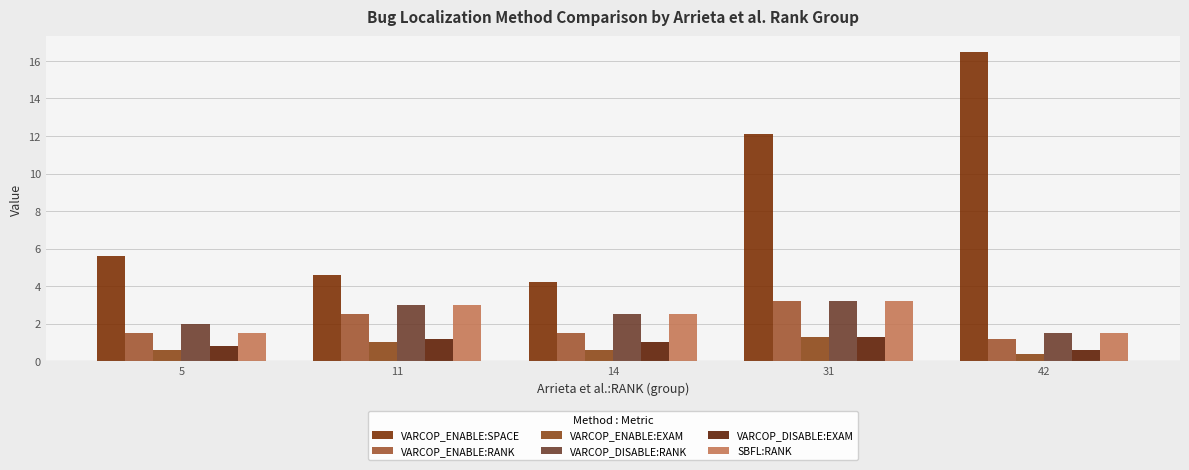

At which label is VARCOP_ENABLE:SPACE closest to 10?

31